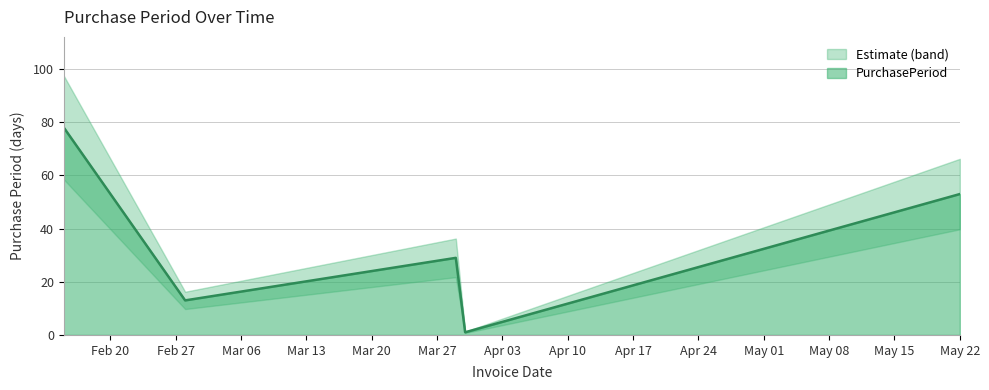

What is the highest value of the PurchasePeriod series?

78